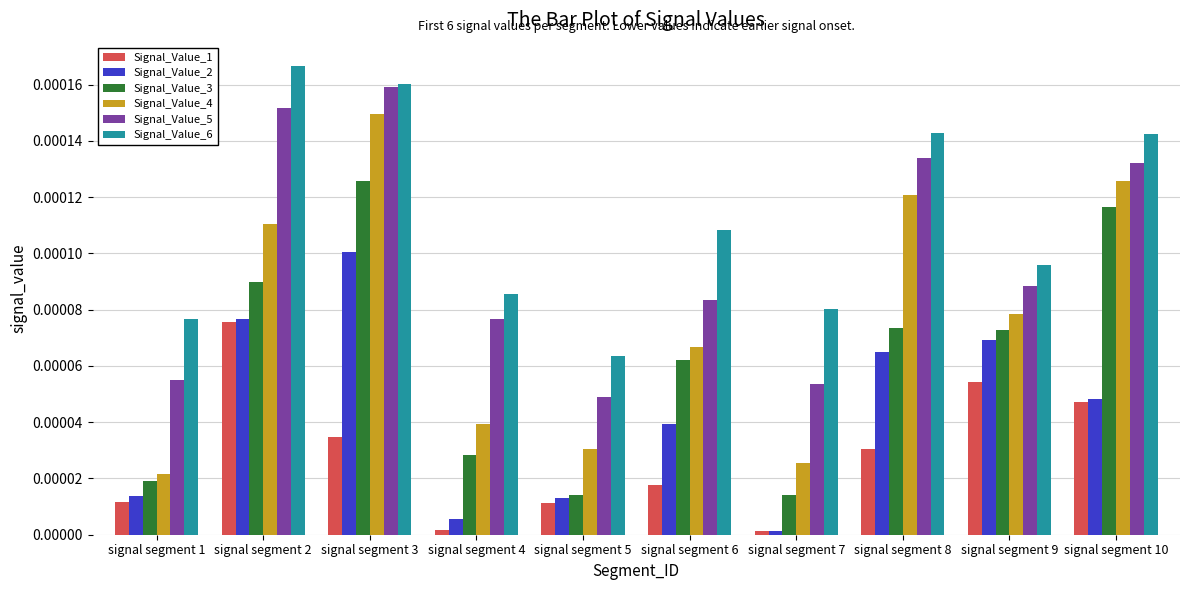

At which label does Signal_Value_5 reach its peak?

signal segment 3